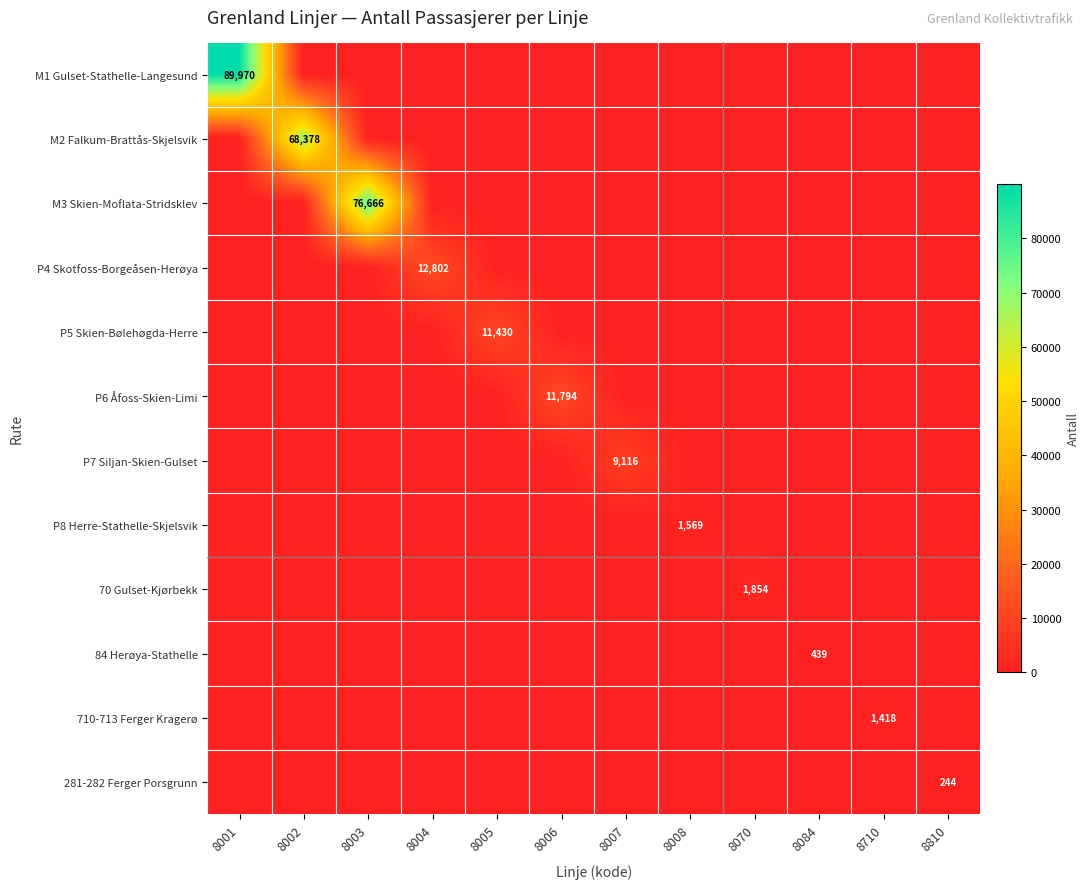

Which series has the largest range (max minus min)?

M1 Gulset-Stathelle-Langesund